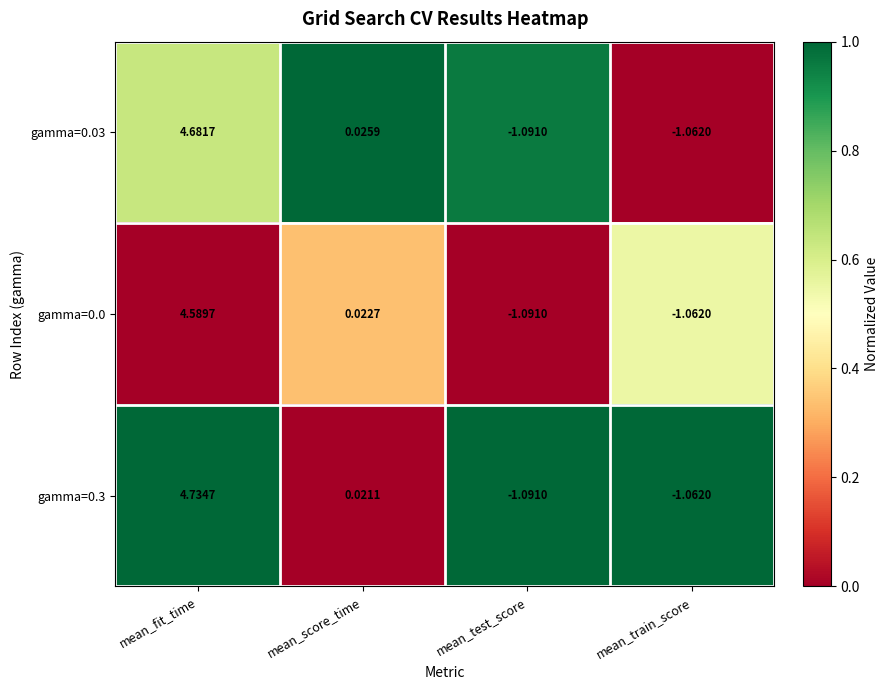

At which category is the sum across all series the highest?

mean_fit_time